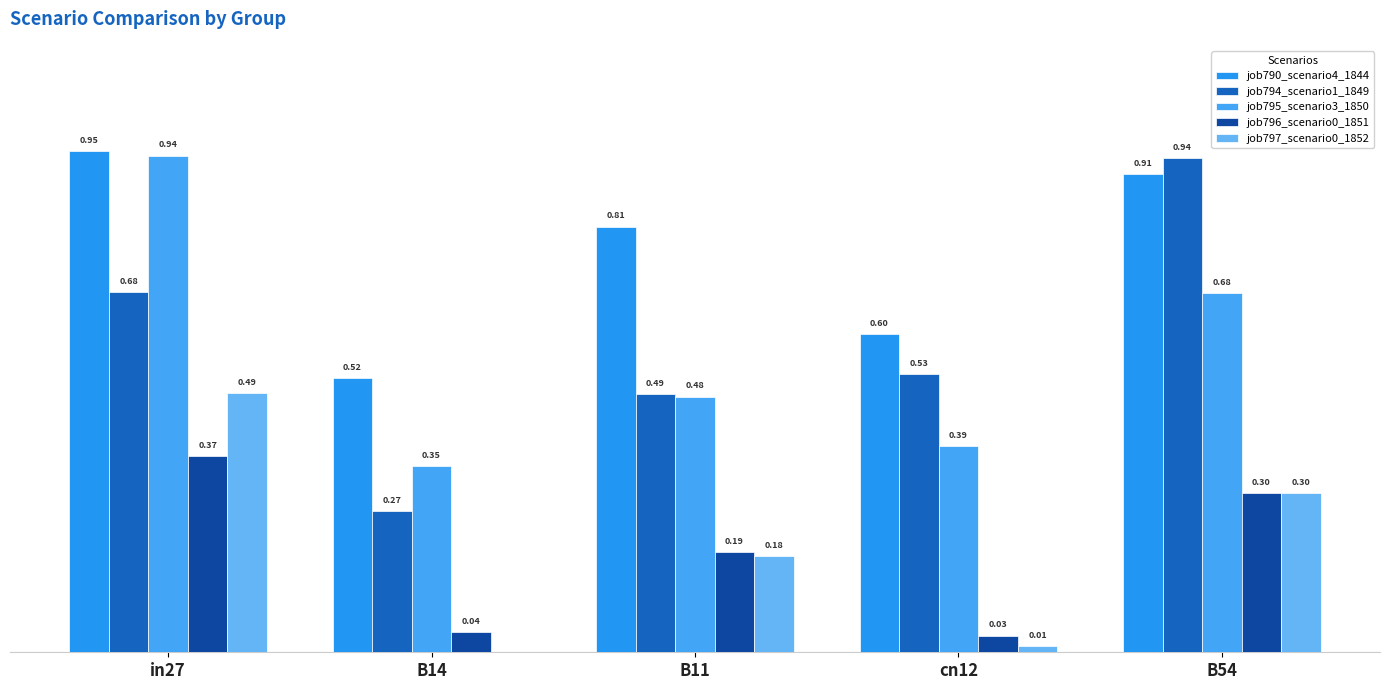

What is the label of the 3rd bar from the left?

B11